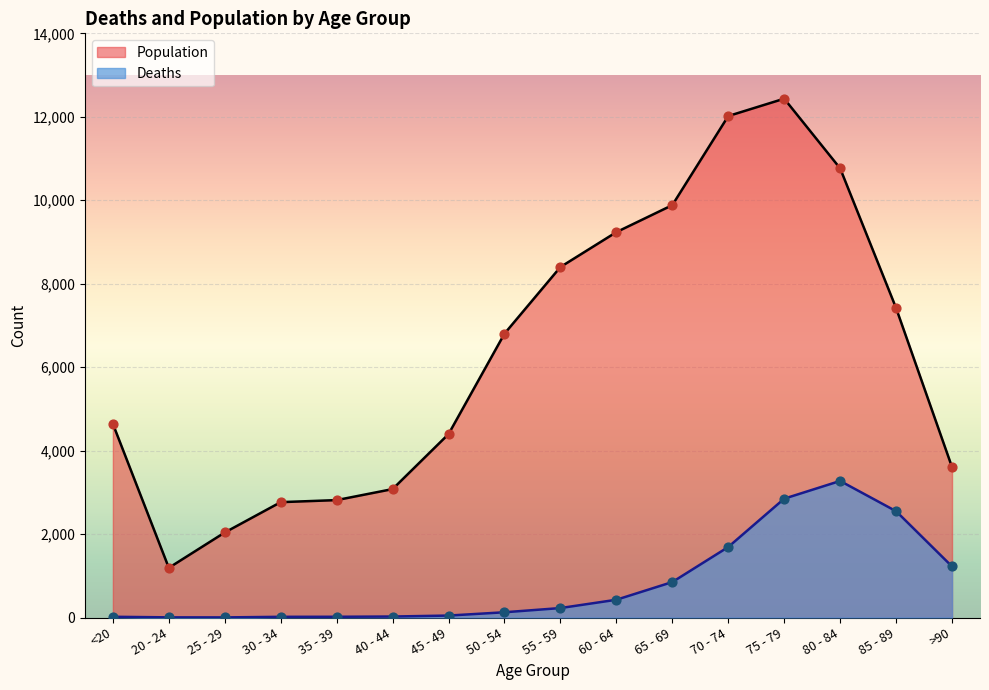

Which series has the largest Y range (max minus min)?

Population